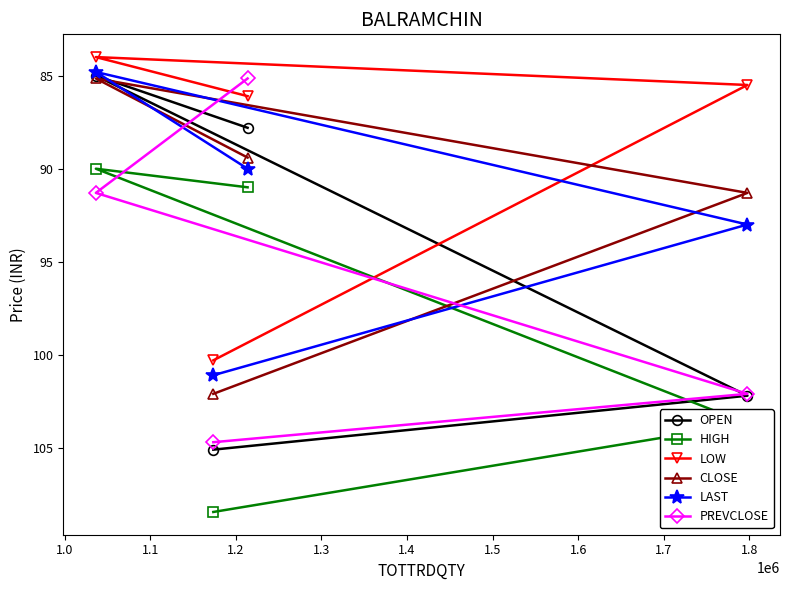

What is the value of the LOW point at the 3rd from the left?

86.1